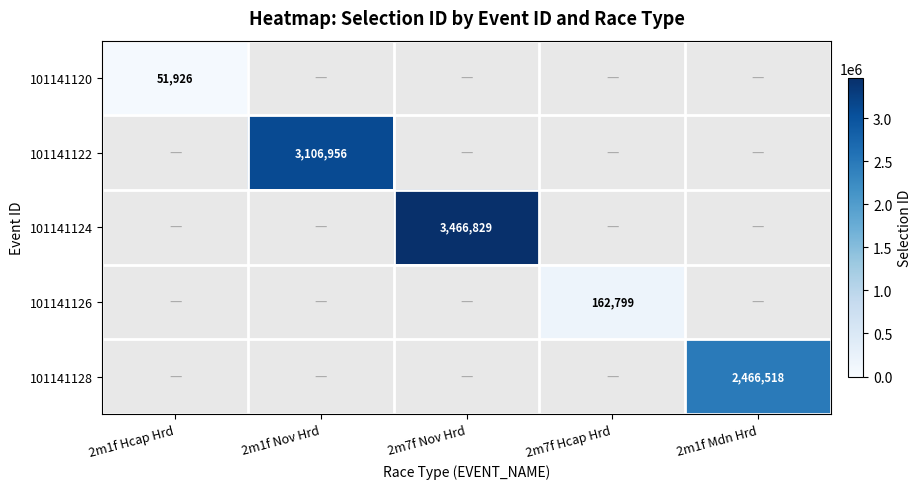

The value of 101141120 at 2m1f Hcap Hrd is 74788. True or false?

False